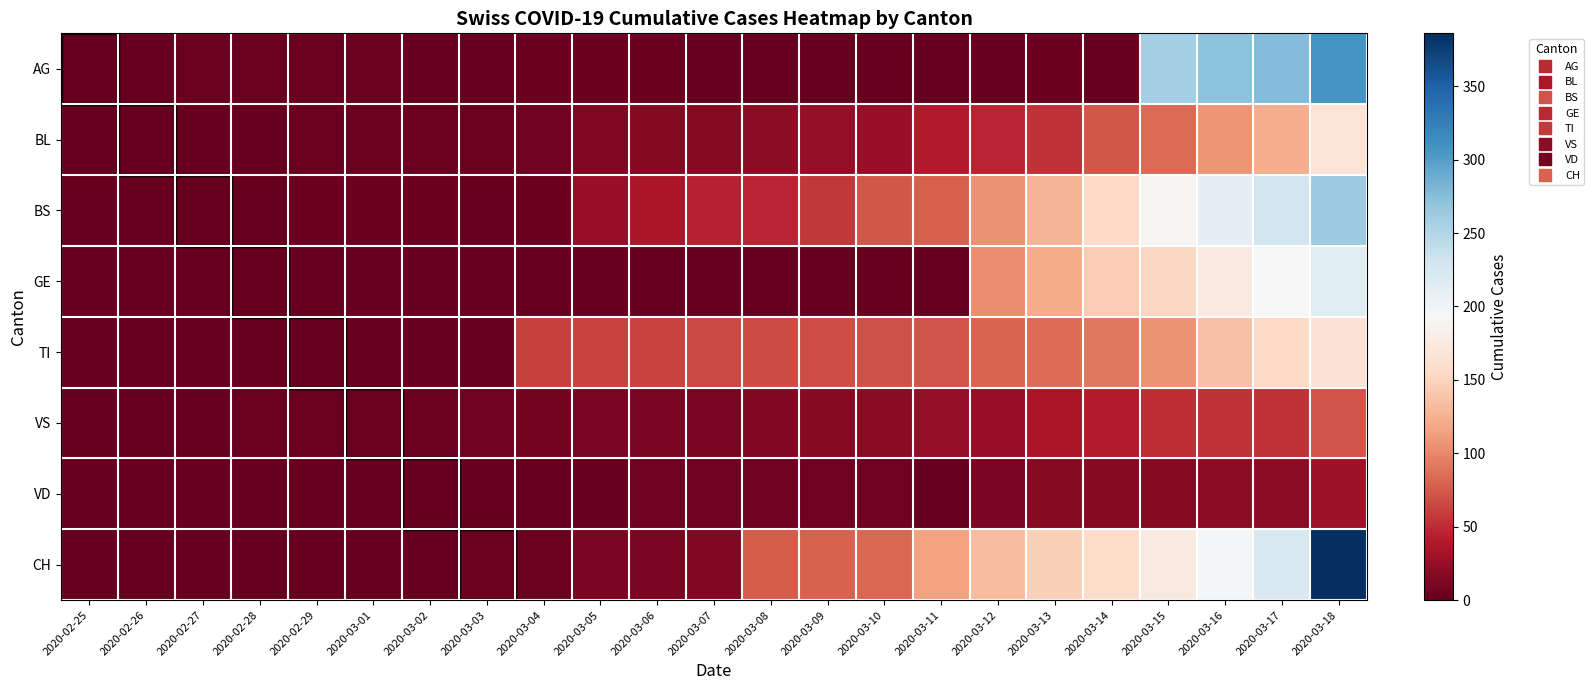

Reading left to right, what are all the values shown in this chart?

AG: 2020-02-25=0	2020-02-26=1	2020-02-27=2	2020-02-28=2	2020-02-29=3	2020-03-01=3	2020-03-02=0	2020-03-03=0	2020-03-04=4	2020-03-05=4	2020-03-06=4	2020-03-07=0	2020-03-08=0	2020-03-09=0	2020-03-10=0	2020-03-11=0	2020-03-12=0	2020-03-13=4	2020-03-14=0	2020-03-15=258	2020-03-16=272	2020-03-17=277	2020-03-18=309
BL: 2020-02-25=0	2020-02-26=0	2020-02-27=0	2020-02-28=1	2020-02-29=2	2020-03-01=2	2020-03-02=2	2020-03-03=2	2020-03-04=5	2020-03-05=13	2020-03-06=16	2020-03-07=17	2020-03-08=20	2020-03-09=24	2020-03-10=25	2020-03-11=40	2020-03-12=46	2020-03-13=53	2020-03-14=73	2020-03-15=84	2020-03-16=108	2020-03-17=123	2020-03-18=167
BS: 2020-02-25=0	2020-02-26=0	2020-02-27=0	2020-02-28=0	2020-02-29=4	2020-03-01=4	2020-03-02=4	2020-03-03=0	2020-03-04=4	2020-03-05=25	2020-03-06=36	2020-03-07=44	2020-03-08=46	2020-03-09=57	2020-03-10=73	2020-03-11=78	2020-03-12=105	2020-03-13=128	2020-03-14=155	2020-03-15=191	2020-03-16=211	2020-03-17=228	2020-03-18=263
GE: 2020-02-25=0	2020-02-26=0	2020-02-27=0	2020-02-28=0	2020-02-29=0	2020-03-01=0	2020-03-02=0	2020-03-03=0	2020-03-04=0	2020-03-05=0	2020-03-06=0	2020-03-07=0	2020-03-08=0	2020-03-09=0	2020-03-10=0	2020-03-11=0	2020-03-12=103	2020-03-13=122	2020-03-14=144	2020-03-15=153	2020-03-16=175	2020-03-17=193	2020-03-18=216
TI: 2020-02-25=0	2020-02-26=0	2020-02-27=0	2020-02-28=0	2020-02-29=0	2020-03-01=0	2020-03-02=0	2020-03-03=0	2020-03-04=61	2020-03-05=62	2020-03-06=62	2020-03-07=65	2020-03-08=67	2020-03-09=68	2020-03-10=70	2020-03-11=71	2020-03-12=80	2020-03-13=85	2020-03-14=91	2020-03-15=107	2020-03-16=136	2020-03-17=155	2020-03-18=165
VS: 2020-02-25=0	2020-02-26=0	2020-02-27=0	2020-02-28=2	2020-02-29=2	2020-03-01=3	2020-03-02=3	2020-03-03=5	2020-03-04=8	2020-03-05=11	2020-03-06=11	2020-03-07=12	2020-03-08=15	2020-03-09=17	2020-03-10=19	2020-03-11=24	2020-03-12=25	2020-03-13=35	2020-03-14=41	2020-03-15=50	2020-03-16=53	2020-03-17=54	2020-03-18=71
VD: 2020-02-25=0	2020-02-26=0	2020-02-27=0	2020-02-28=0	2020-02-29=0	2020-03-01=0	2020-03-02=0	2020-03-03=0	2020-03-04=0	2020-03-05=1	2020-03-06=5	2020-03-07=5	2020-03-08=5	2020-03-09=5	2020-03-10=5	2020-03-11=1	2020-03-12=12	2020-03-13=18	2020-03-14=18	2020-03-15=18	2020-03-16=21	2020-03-17=21	2020-03-18=29
CH: 2020-02-25=0	2020-02-26=0	2020-02-27=0	2020-02-28=0	2020-02-29=0	2020-03-01=0	2020-03-02=0	2020-03-03=2	2020-03-04=3	2020-03-05=11	2020-03-06=12	2020-03-07=14	2020-03-08=76	2020-03-09=79	2020-03-10=82	2020-03-11=116	2020-03-12=134	2020-03-13=147	2020-03-14=157	2020-03-15=175	2020-03-16=196	2020-03-17=223	2020-03-18=386